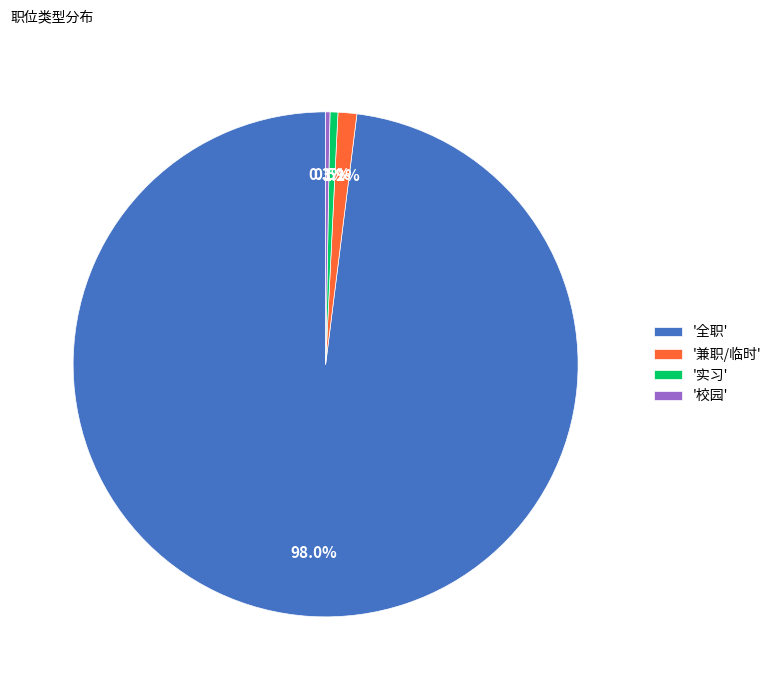

Do '实习' and '全职' together represent more than half of the pie?

Yes